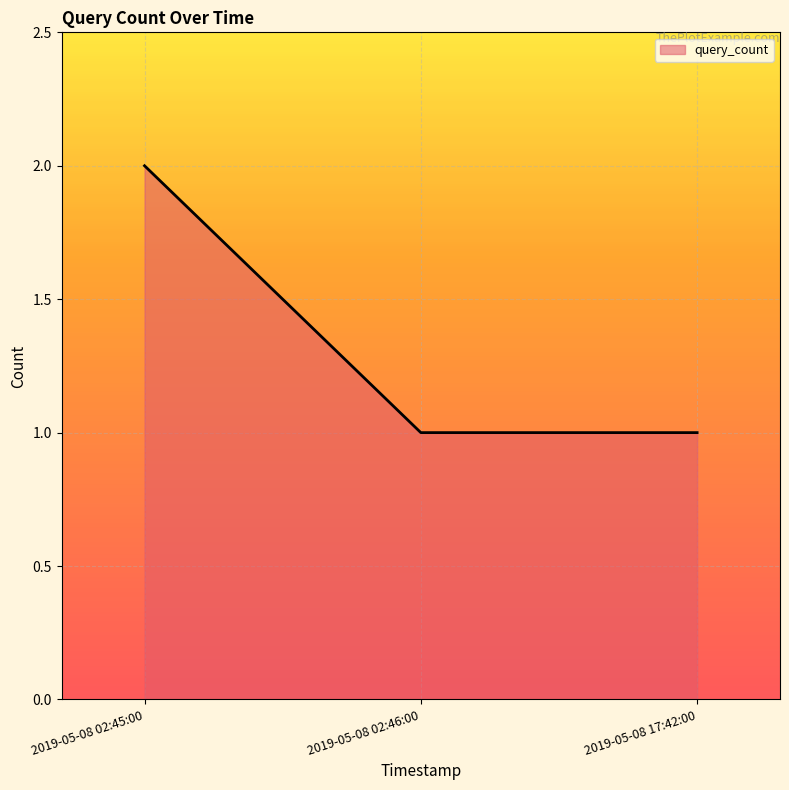

Which category has the highest value across all series?

2019-05-08 02:45:00